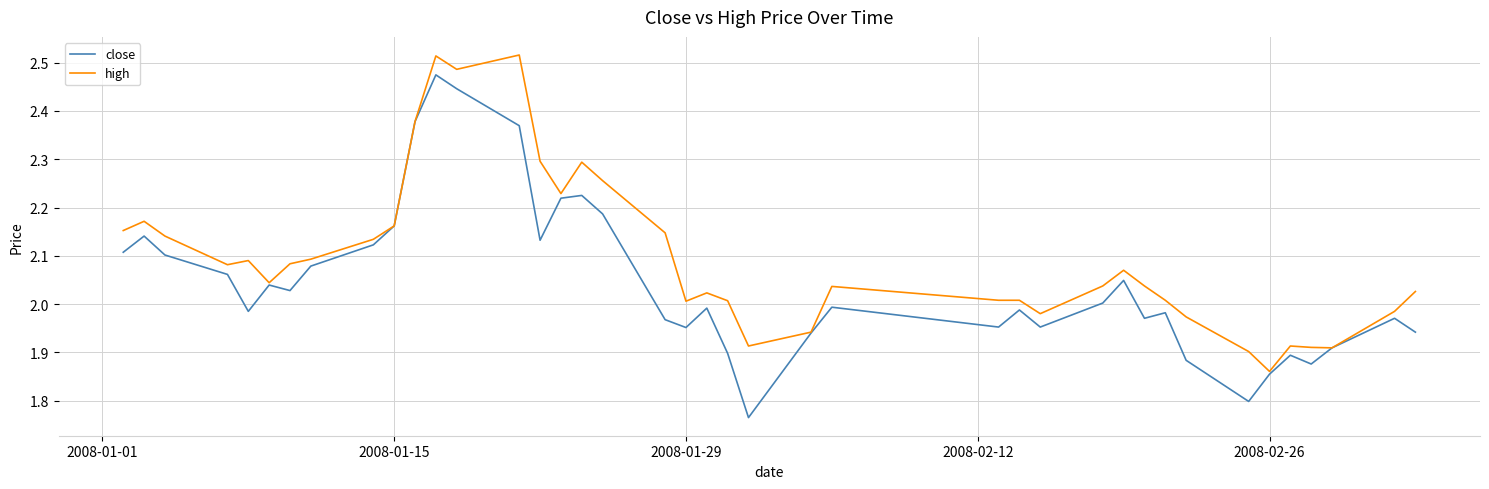

Which series has the largest total across all categories?

high